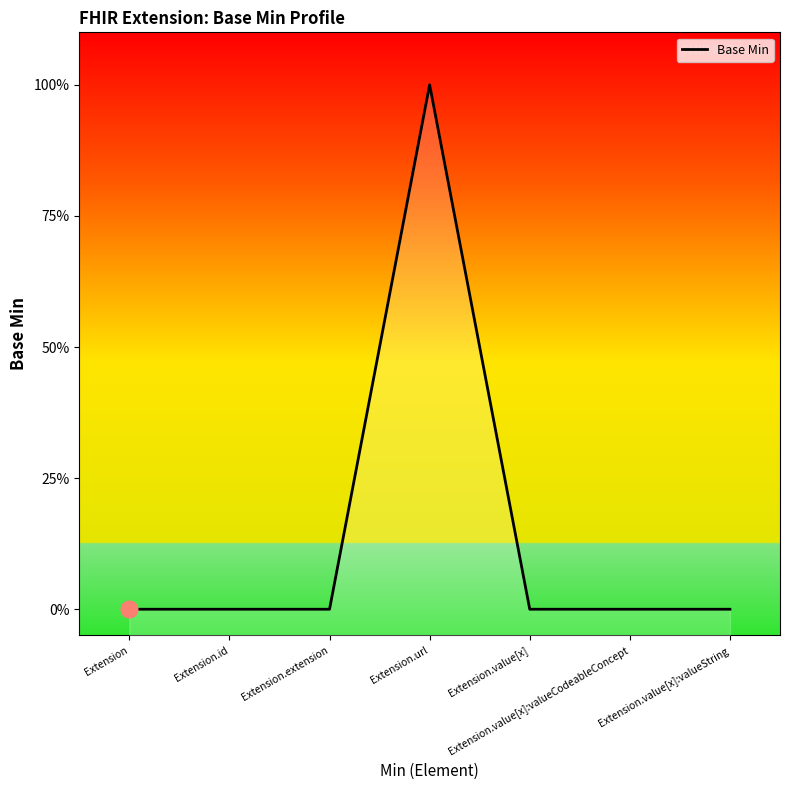

What is the label of the 4th point from the left?

Extension.url